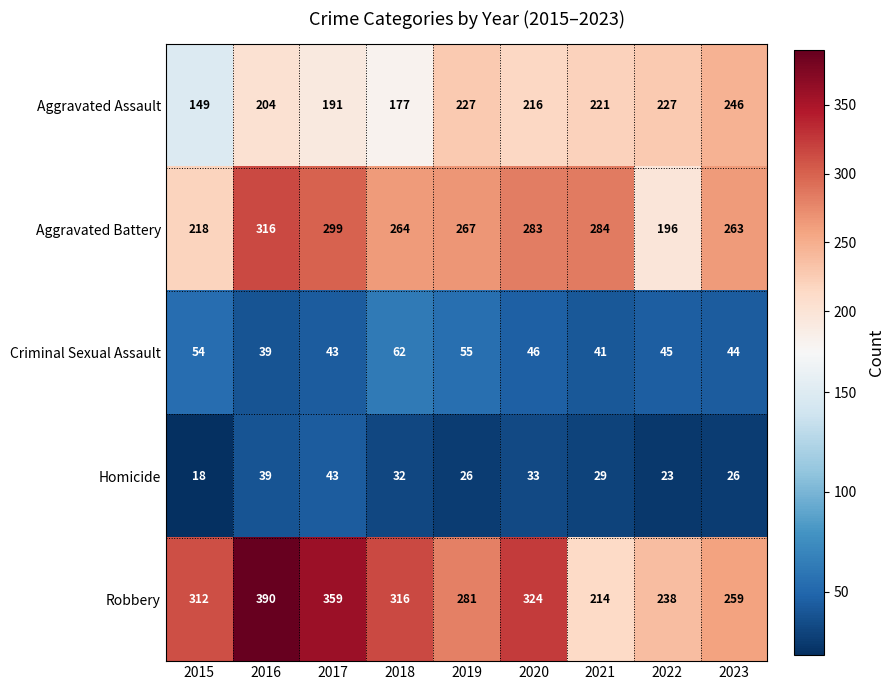

List the series in order of their peak value, lowest first.

Homicide, Criminal Sexual Assault, Aggravated Assault, Aggravated Battery, Robbery